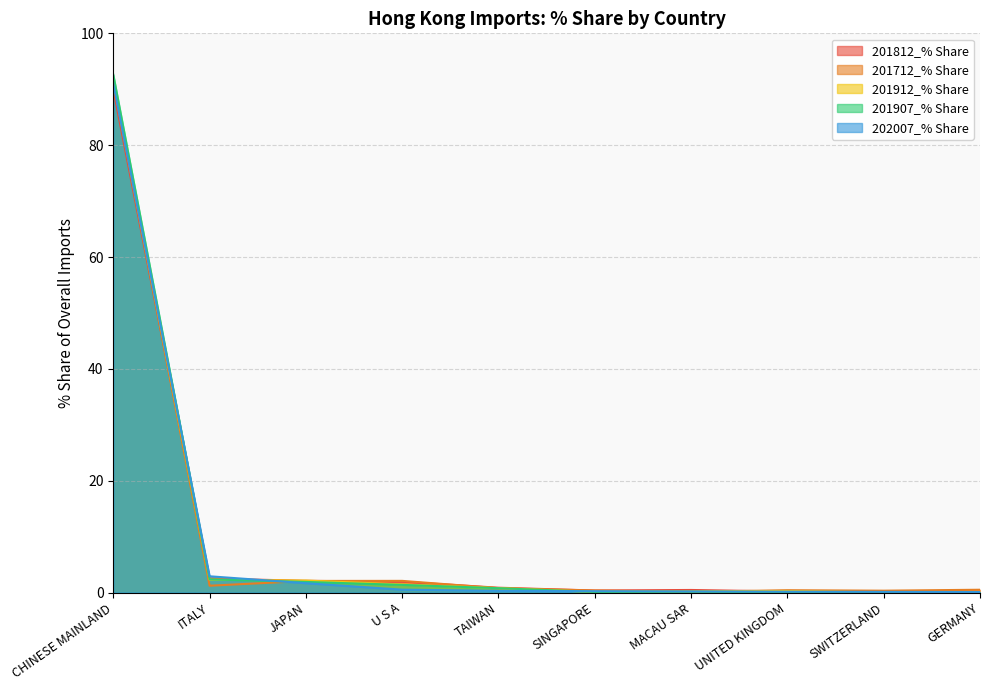

Rank the categories by 201907_% Share value from lowest to highest.

SWITZERLAND, GERMANY, UNITED KINGDOM, SINGAPORE, MACAU SAR, TAIWAN, U S A, JAPAN, ITALY, CHINESE MAINLAND